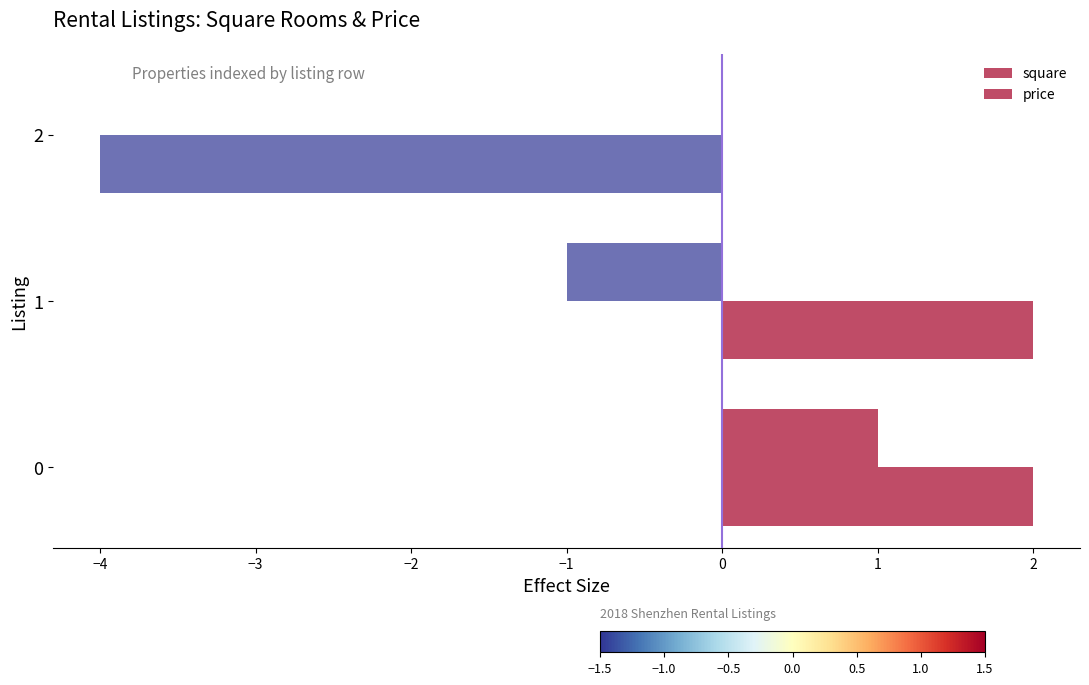

Count the price values in the range -4 to 2.

3